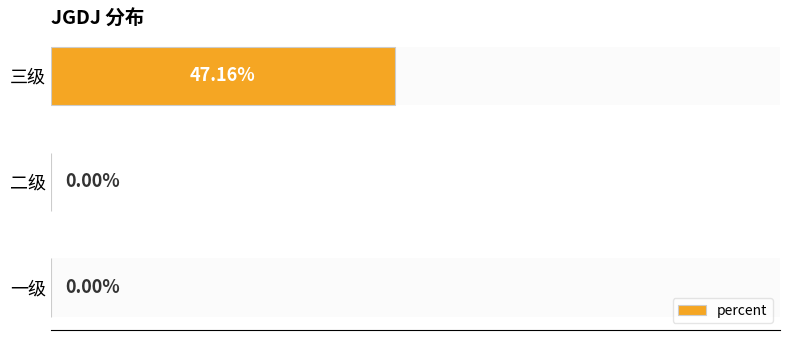

At which category does the chart reach its peak across all series?

三级